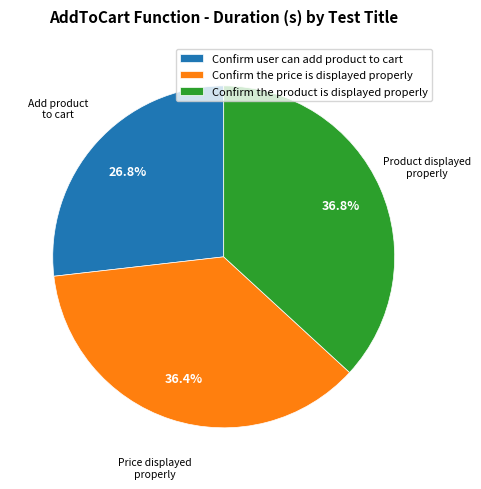

Is the sum of Confirm the product is displayed properly and Confirm user can add product to cart greater than half?

Yes